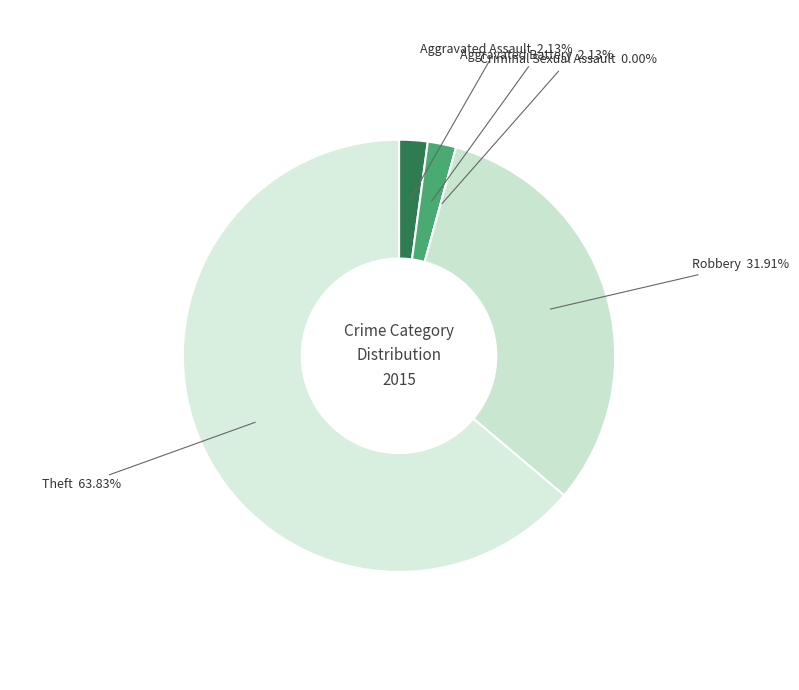

What is the change in value from Aggravated Assault to Robbery?

+14